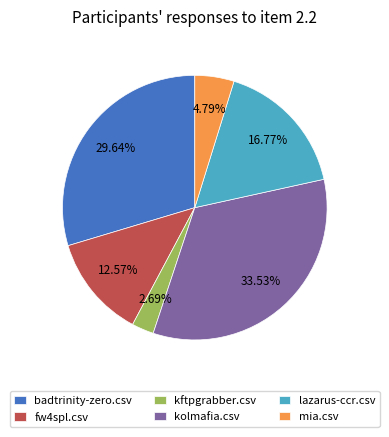

Does any single category account for the majority?

No